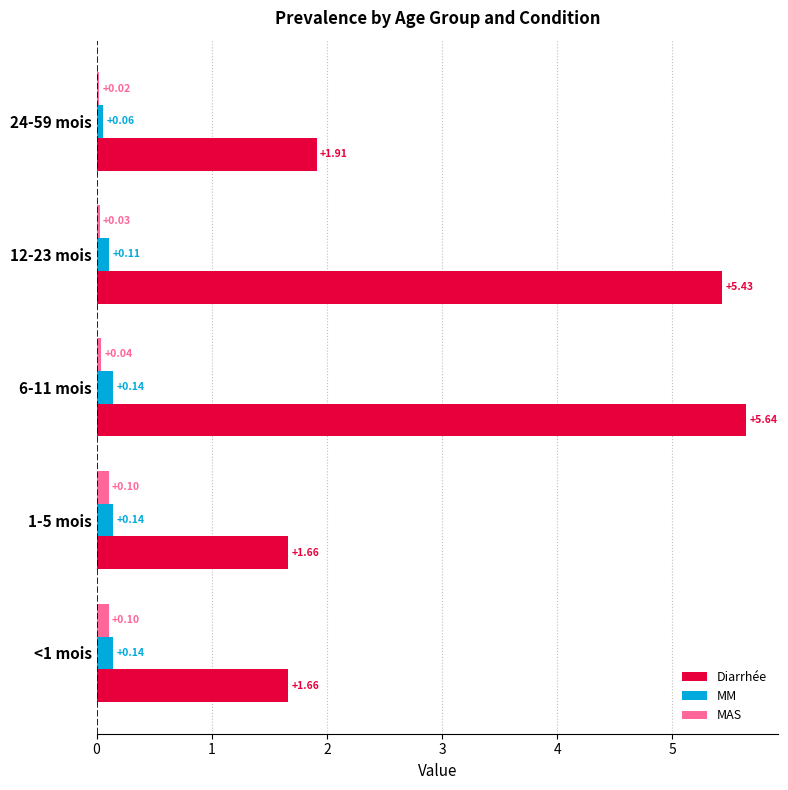

What is the spread (max minus min) of values at <1 mois?

1.6